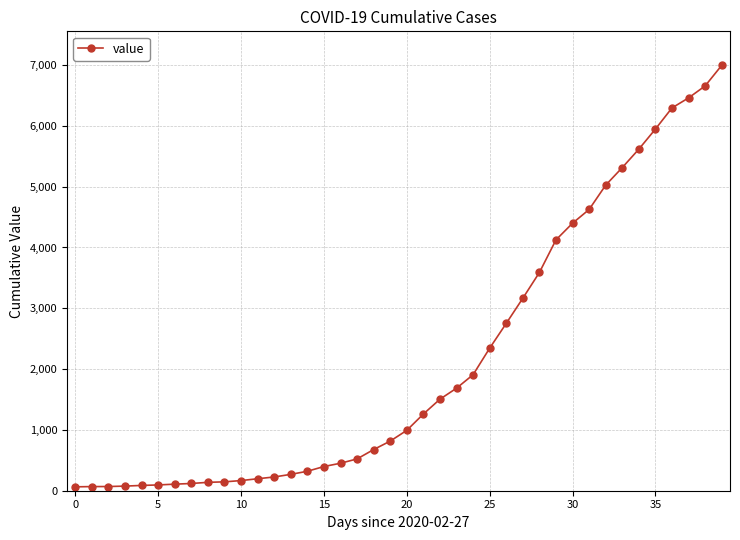

What is the average value?

2142